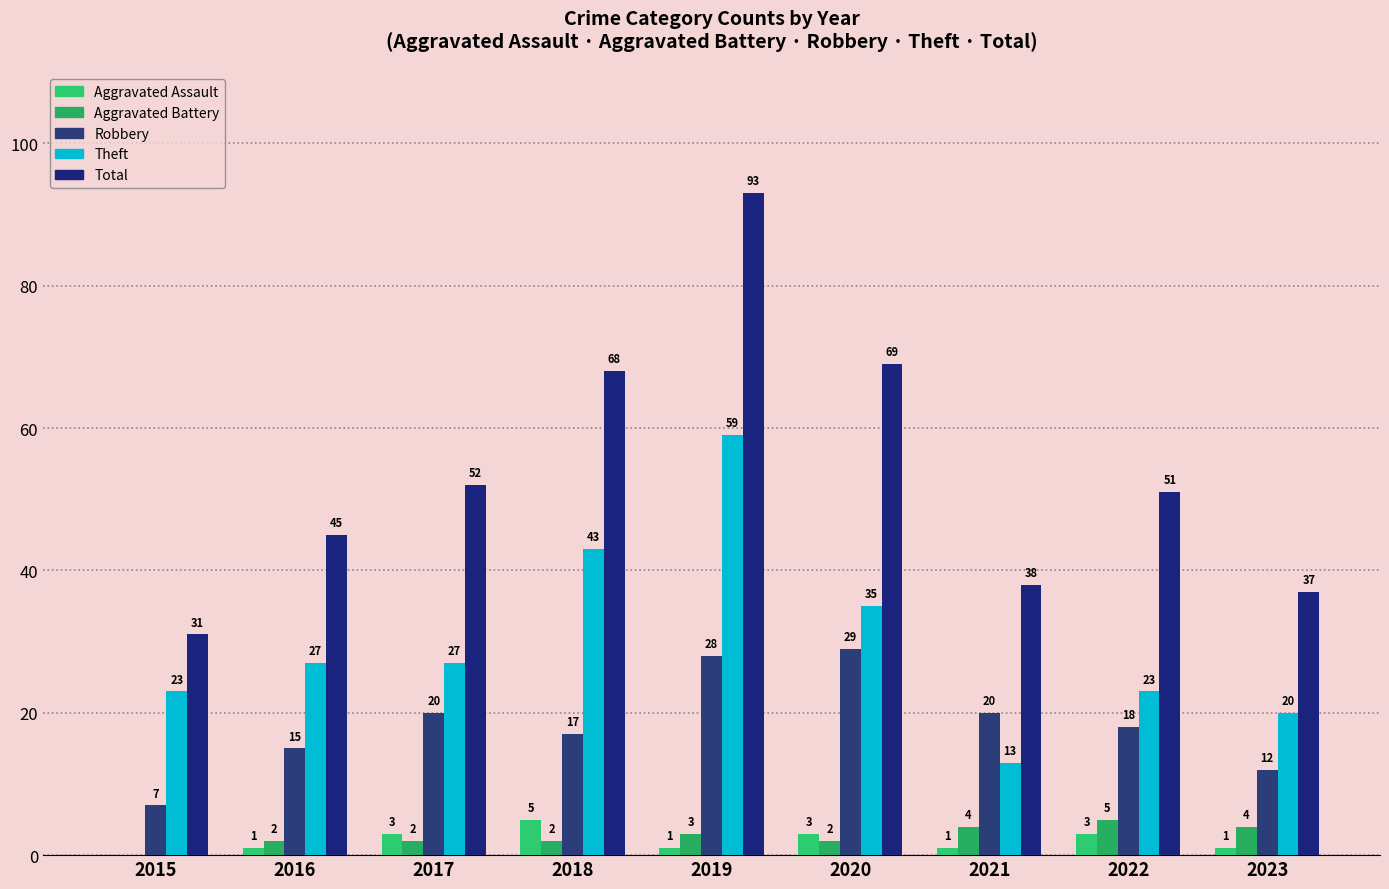

True or false: Aggravated Assault has a value of 2 at 2018.

False